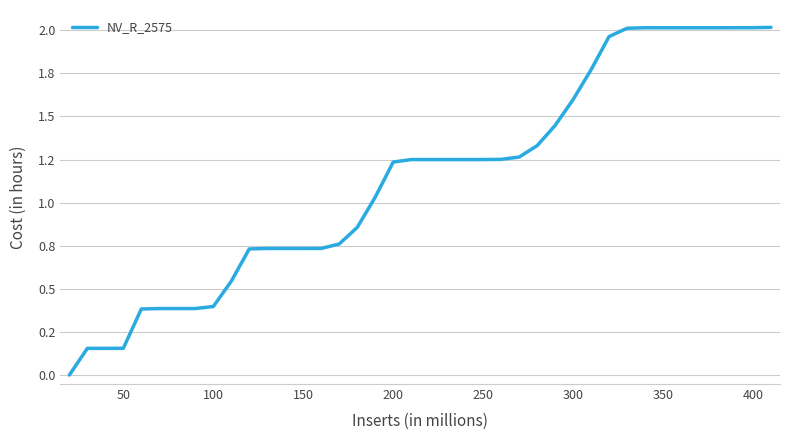

Does the chart display data point markers on the line(s)?

No